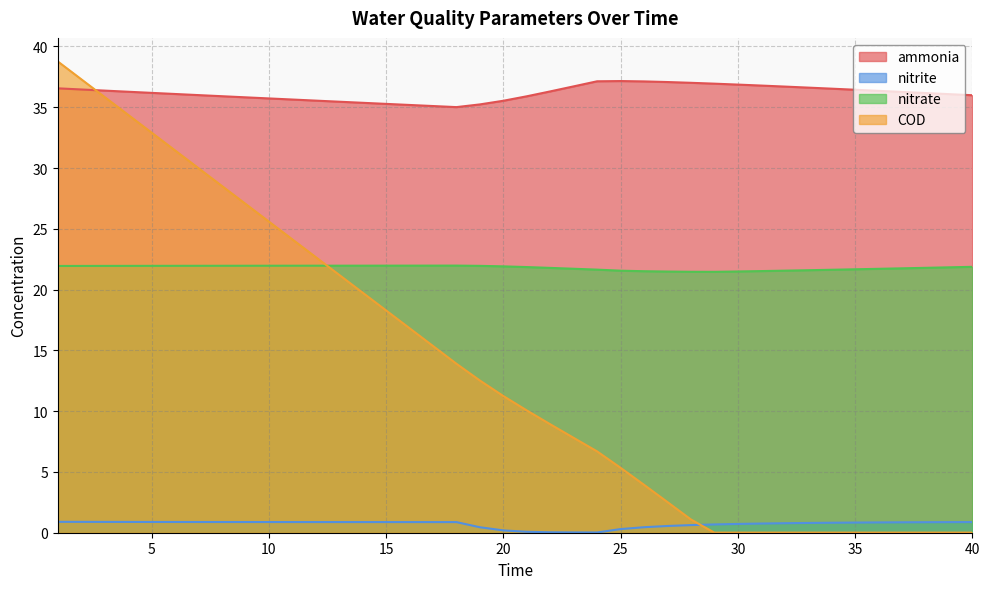

Reading left to right, what are all the values shown in this chart?

ammonia: 36.6	36.5	36.4	36.3	36.2	36.1	36.0	35.9	35.8	35.7	35.6	35.5	35.5	35.4	35.3	35.2	35.1	35.0	35.2	35.5	35.9	36.3	36.7	37.1	37.2	37.1	37.1	37.0	36.9	36.9	36.8	36.7	36.6	36.5	36.4	36.3	36.3	36.2	36.1	36.0
nitrite: 0.9	0.9	0.9	0.9	0.9	0.9	0.9	0.9	0.9	0.9	0.9	0.9	0.9	0.9	0.9	0.9	0.9	0.9	0.4	0.2	0.1	0.0	0.0	0.0	0.3	0.5	0.6	0.6	0.7	0.7	0.8	0.8	0.8	0.8	0.8	0.8	0.9	0.9	0.9	0.9
nitrate: 21.9	21.9	21.9	22.0	22.0	22.0	22.0	22.0	22.0	22.0	22.0	22.0	22.0	22.0	22.0	22.0	22.0	22.0	22.0	21.9	21.9	21.8	21.7	21.6	21.6	21.5	21.5	21.5	21.5	21.5	21.5	21.6	21.6	21.6	21.7	21.7	21.7	21.8	21.8	21.9
COD: 38.8	37.3	35.8	34.4	32.9	31.4	30.0	28.5	27.1	25.6	24.1	22.7	21.2	19.7	18.3	16.8	15.4	13.9	12.5	11.2	10.1	8.9	7.8	6.7	5.3	3.9	2.5	1.1	0.0	0.0	0.0	0.0	0.0	0.0	0.0	0.0	0.0	0.0	0.0	0.0